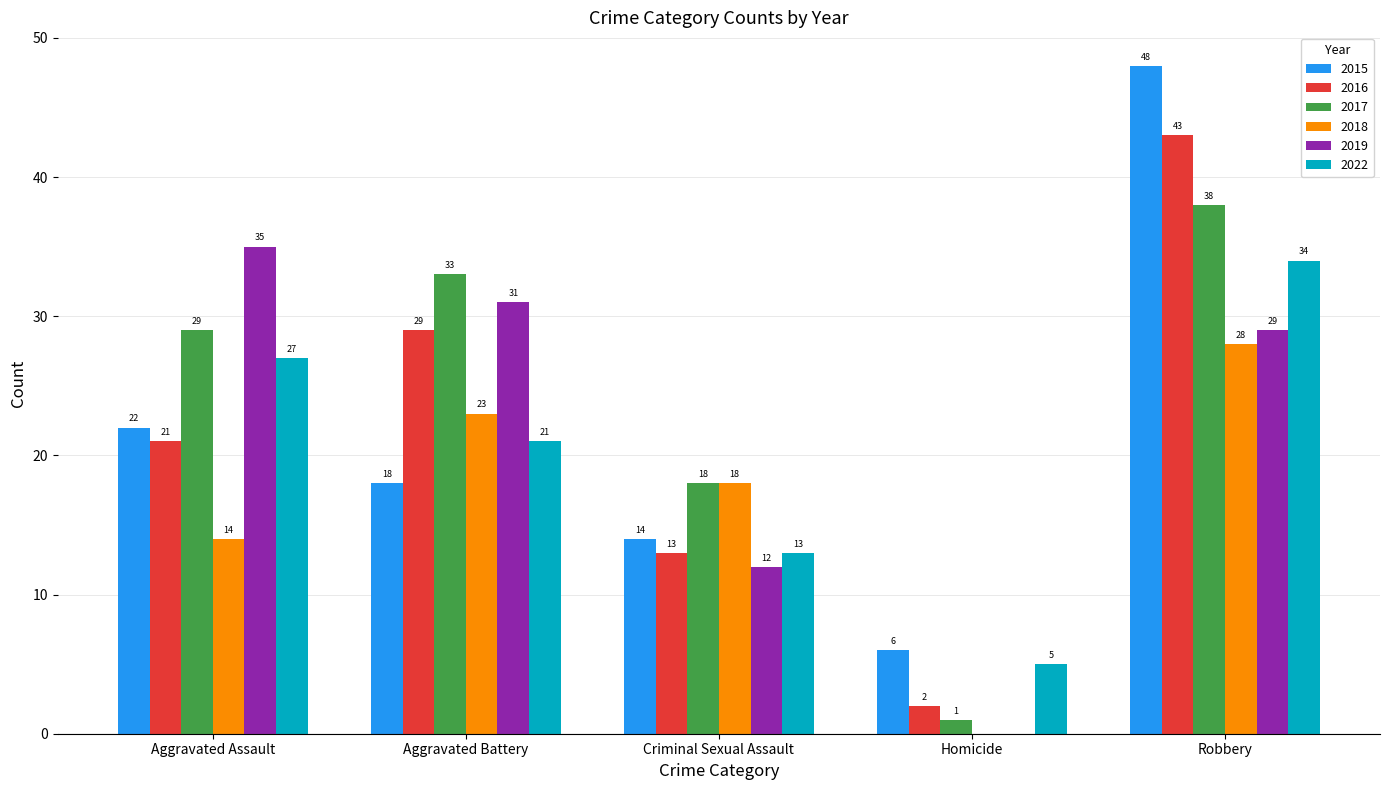

At which category is the sum across all series the highest?

Robbery